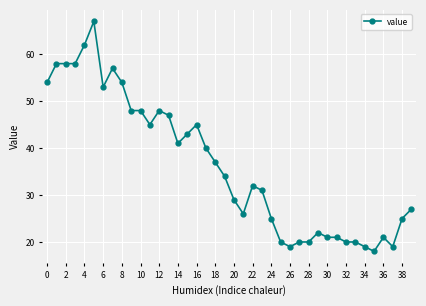

What is the value of the 17th point from the left?

45